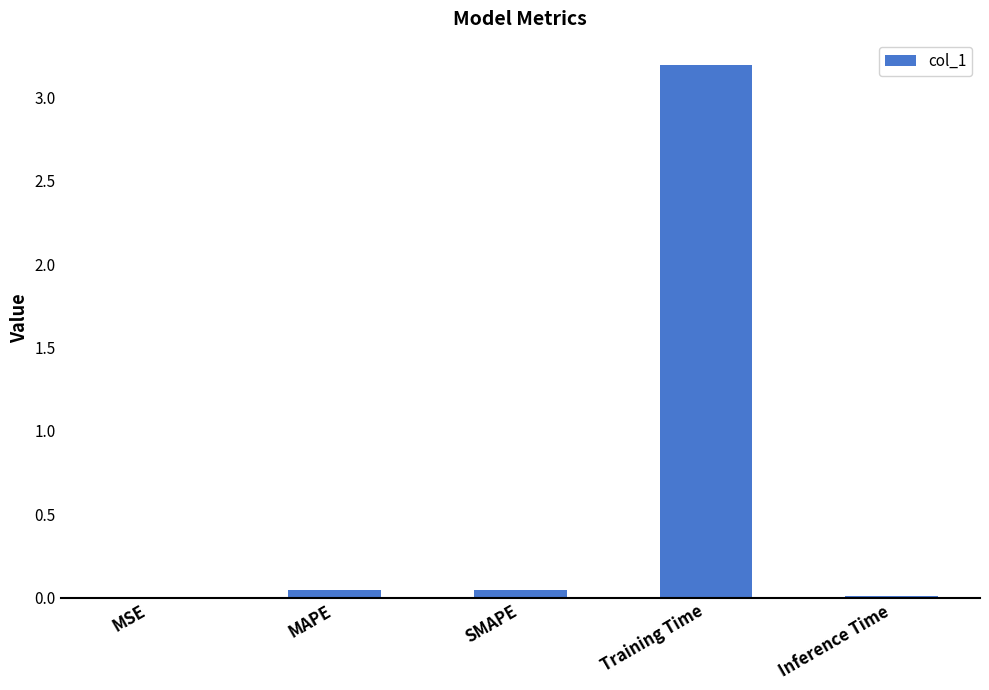

What is the sum of all values?

3.3